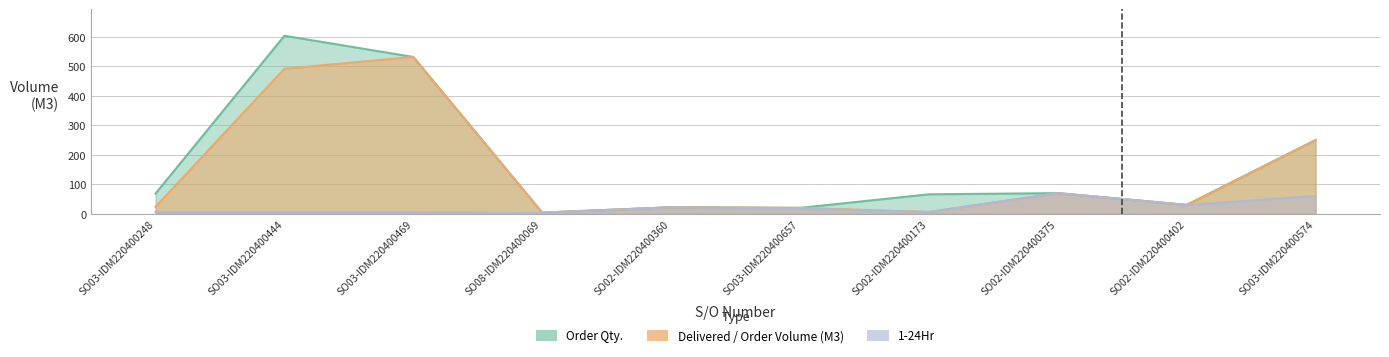

What is the value of the Delivered / Order Volume (M3) point at the 1st from the left?

23.5